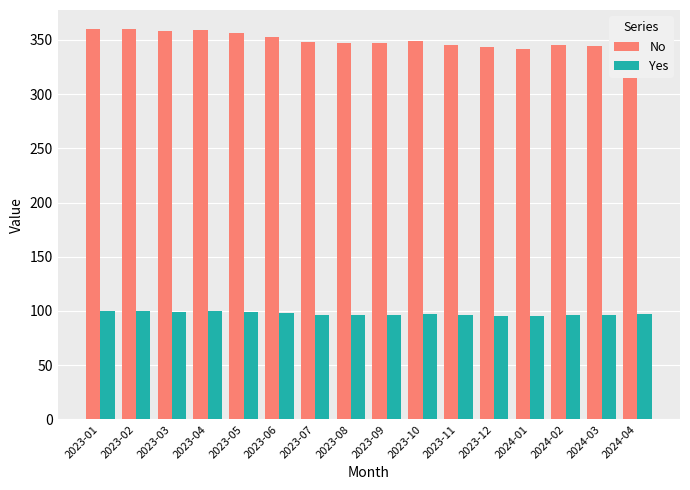

How many bars are there in each group?

2